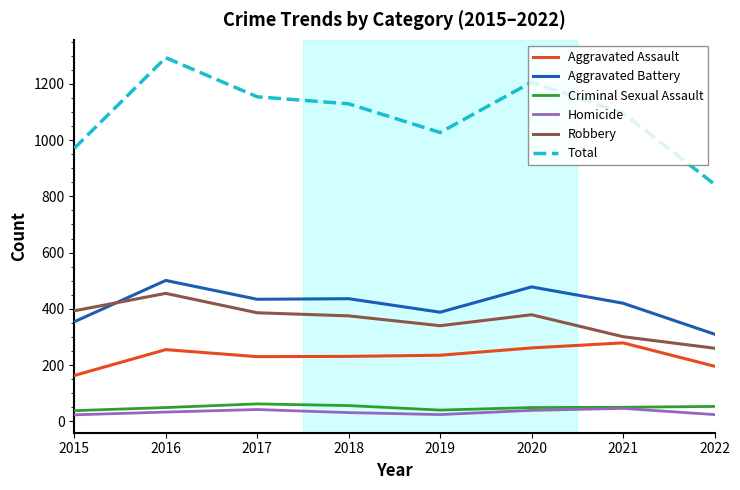

What is the sum of the Aggravated Assault values at 2020 and 2021?

540